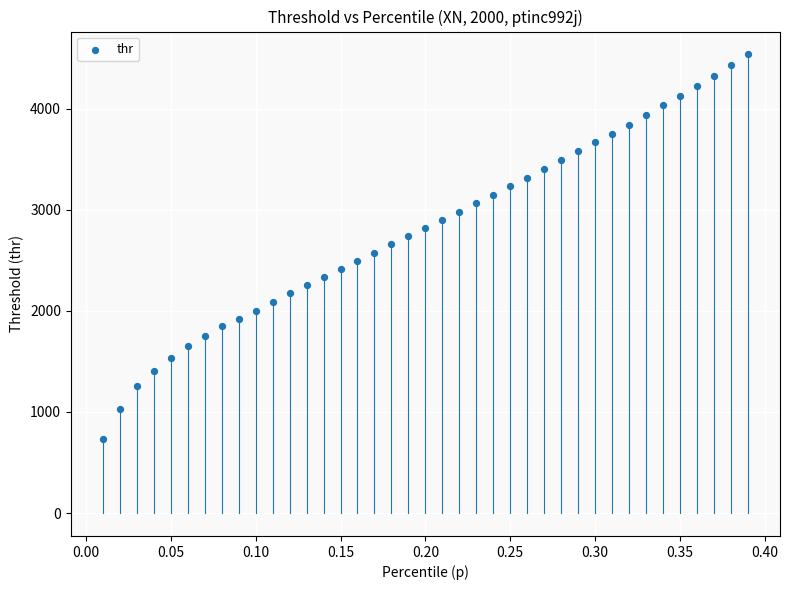

What is the range of Y values (max minus min)?

3805.8